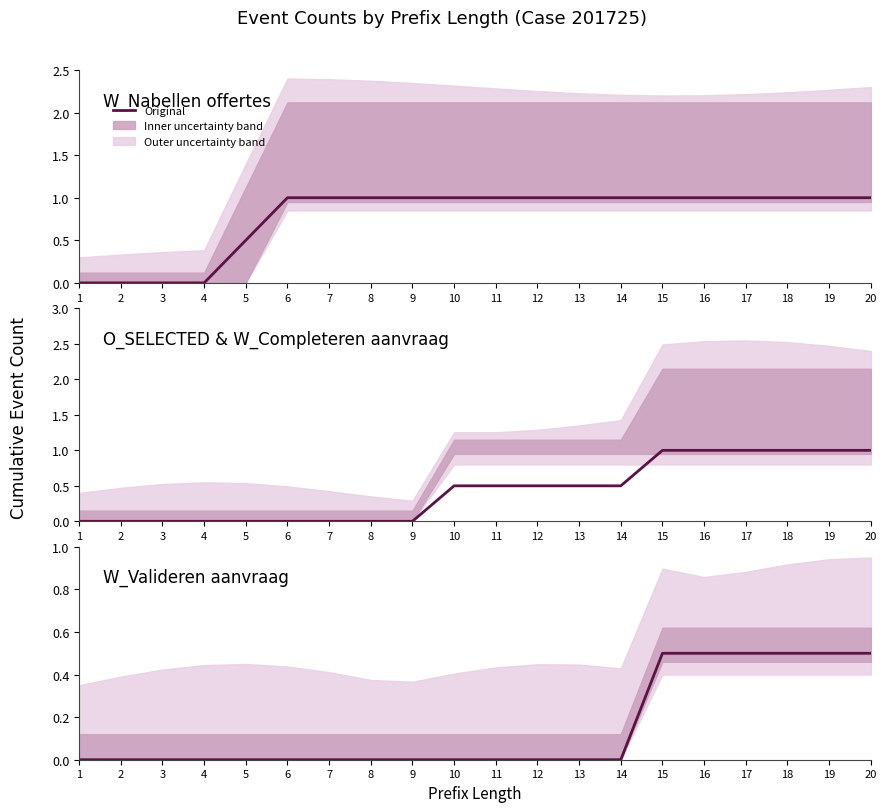

List the labels in order of value, largest first.

15, 16, 17, 18, 19, 20, 1, 2, 3, 4, 5, 6, 7, 8, 9, 10, 11, 12, 13, 14